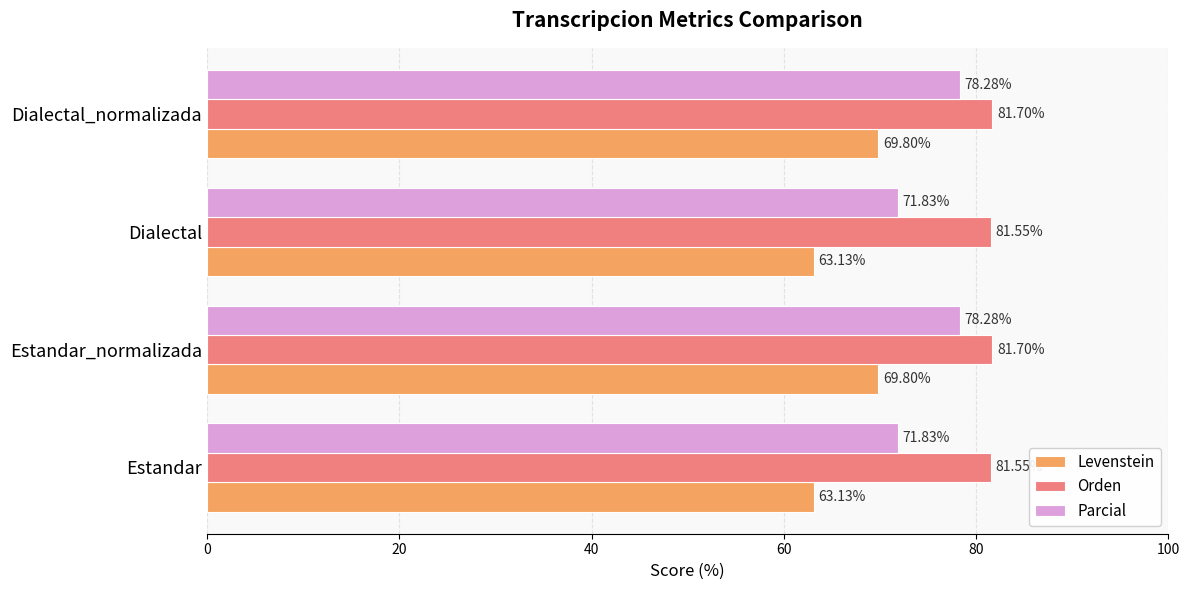

List the series in order of their overall mean, lowest first.

Levenstein, Parcial, Orden